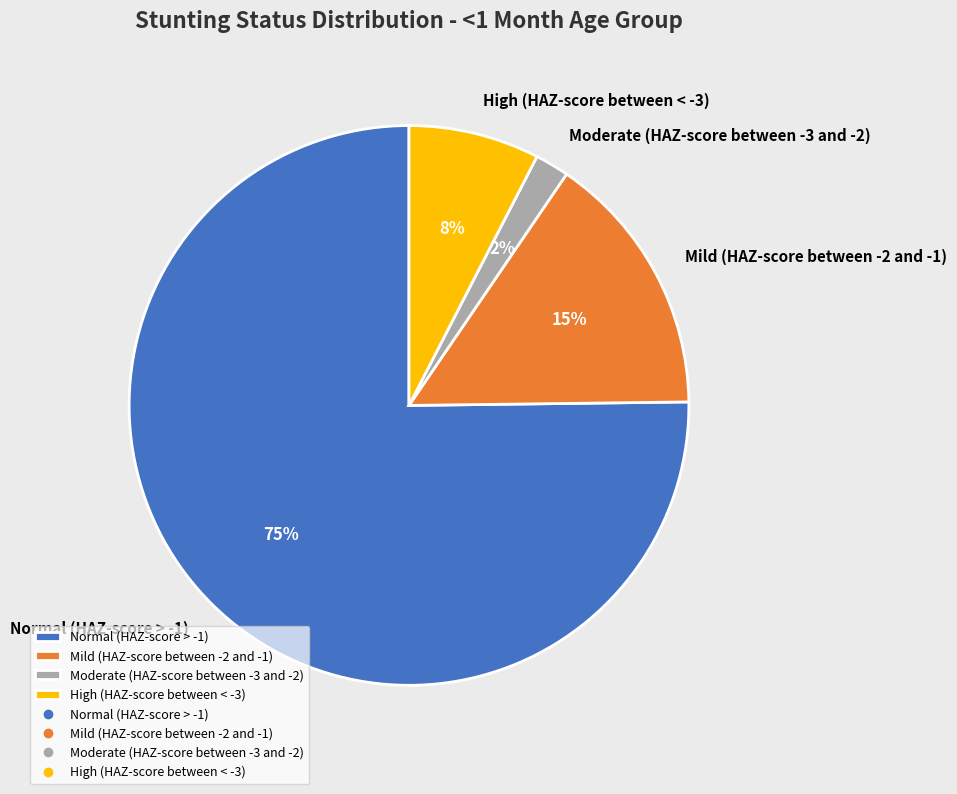

Do Mild (HAZ-score between -2 and -1) and Normal (HAZ-score > -1) together represent more than half of the pie?

Yes